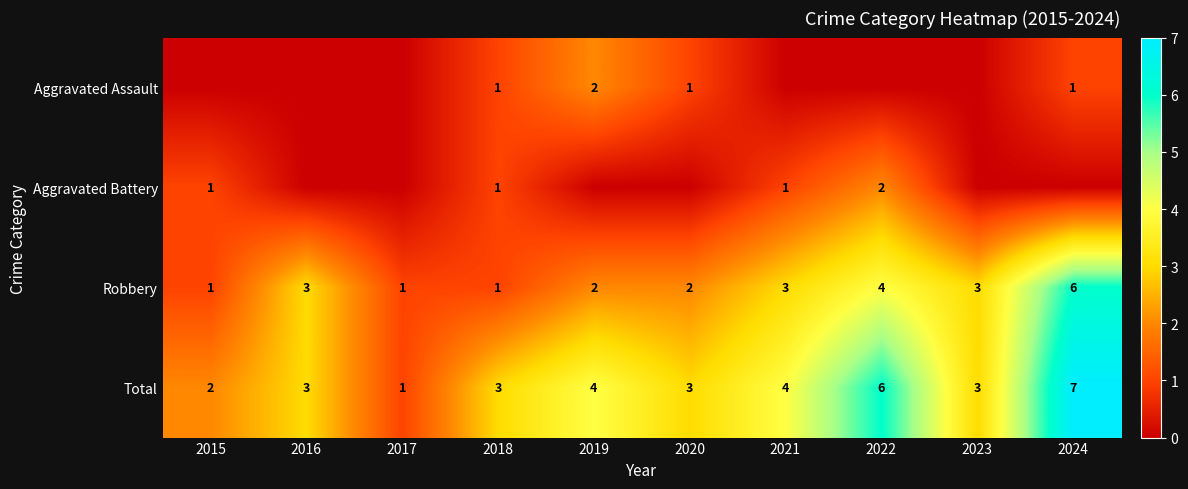

The value of Total at 2016 is 3. True or false?

True